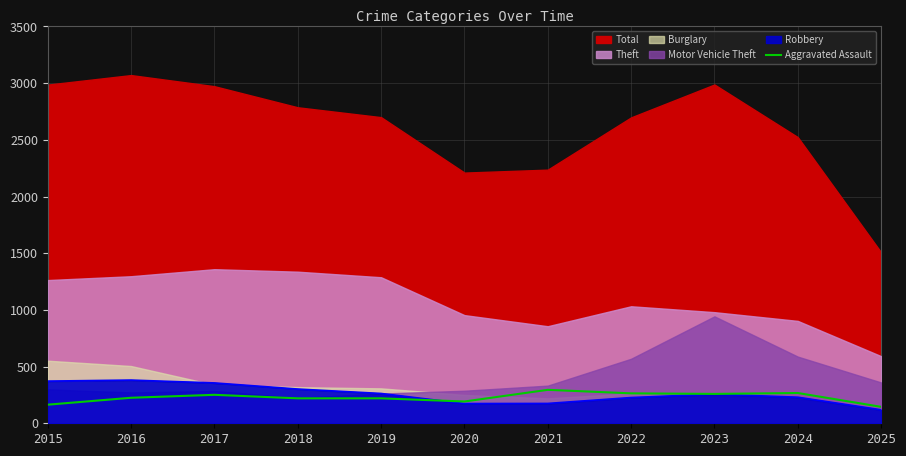

The value of Robbery at 2019 is 263. True or false?

True